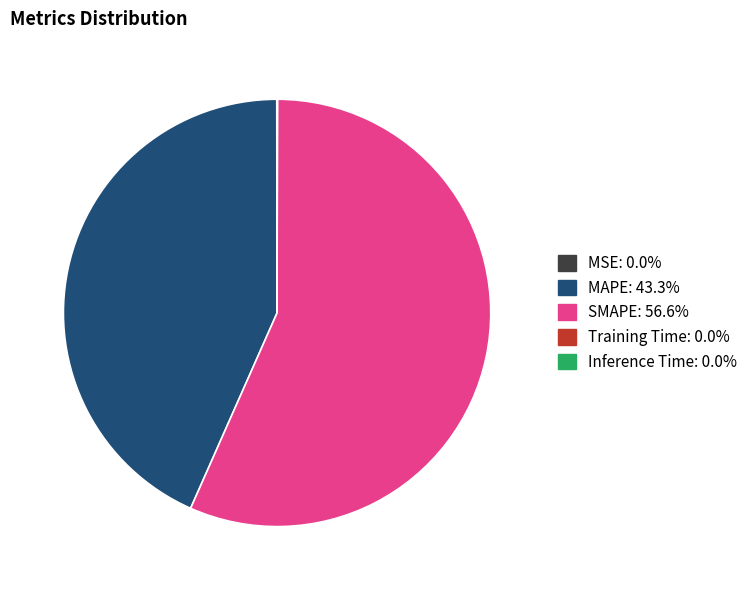

Does any single category account for the majority?

Yes